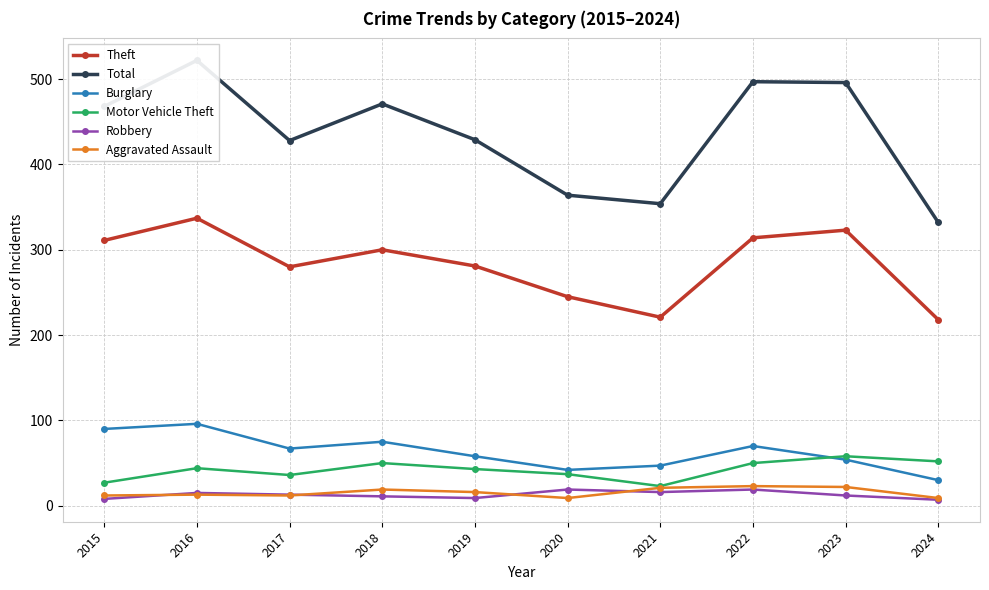

Does the chart have visible grid lines?

Yes